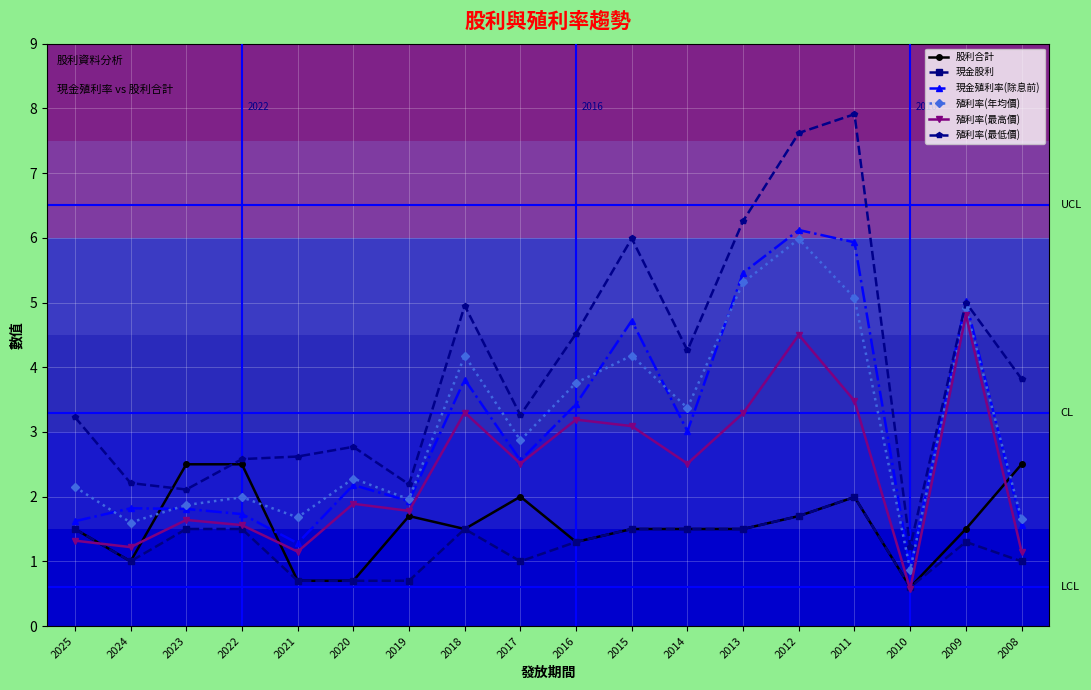

How many times do 股利合計 and 殖利率(年均價) cross each other?

3